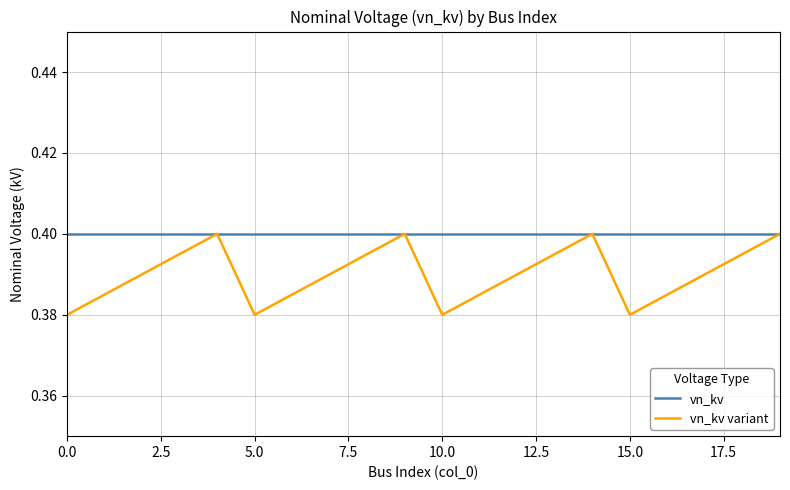

Which series has the largest range (max minus min)?

vn_kv variant